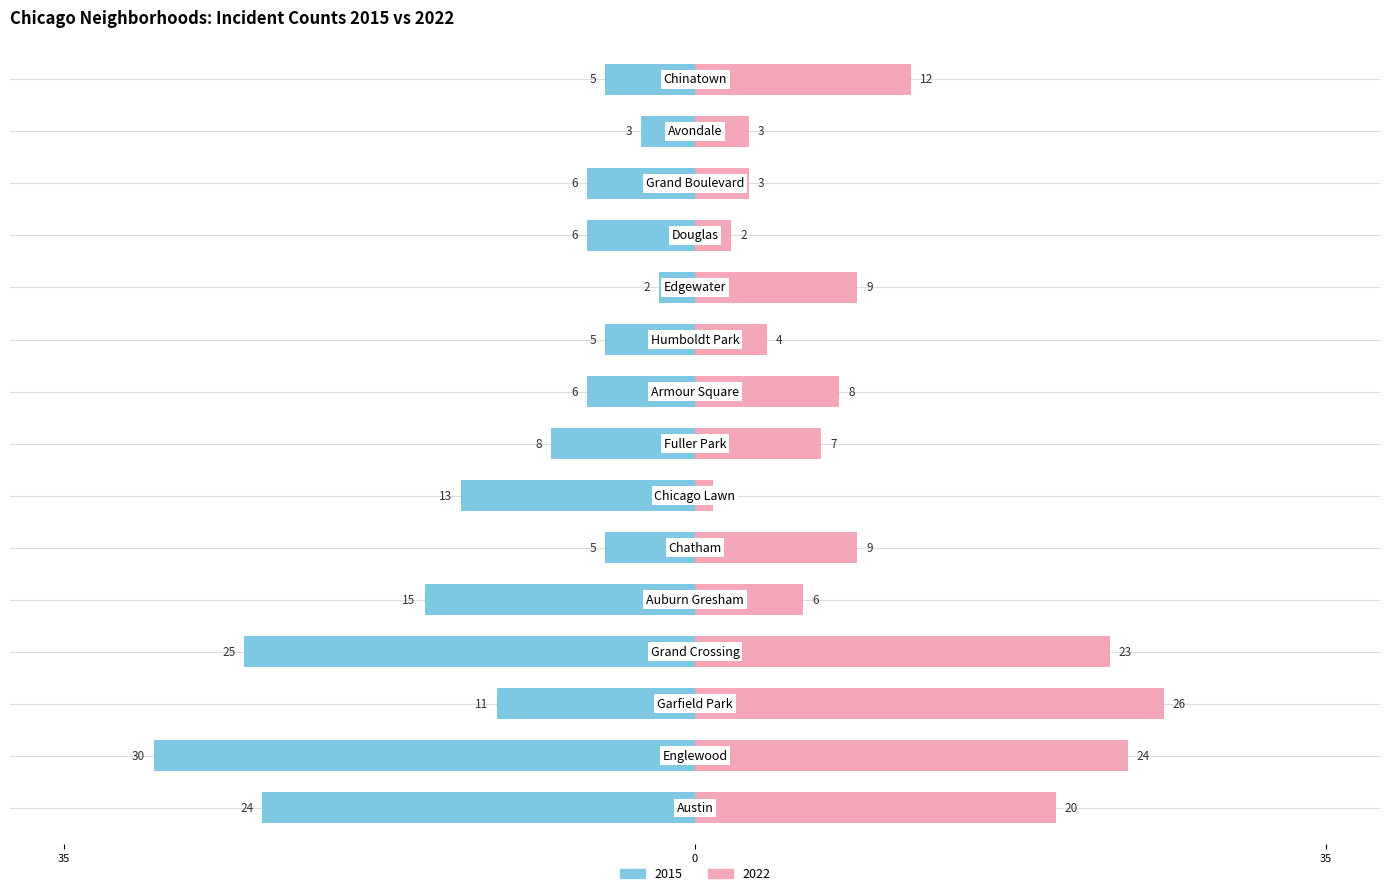

The 2015 series shows -3 at Humboldt Park. True or false?

False